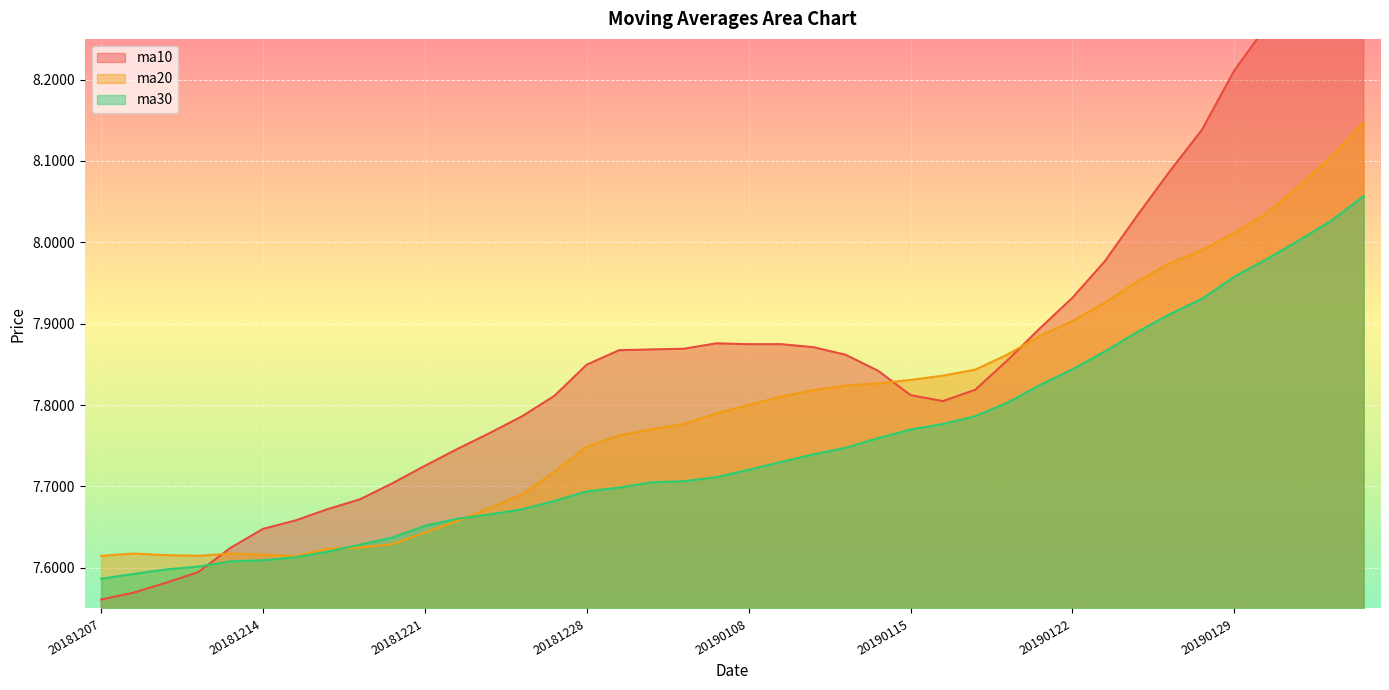

What are all the series names shown in the legend?

ma10, ma20, ma30